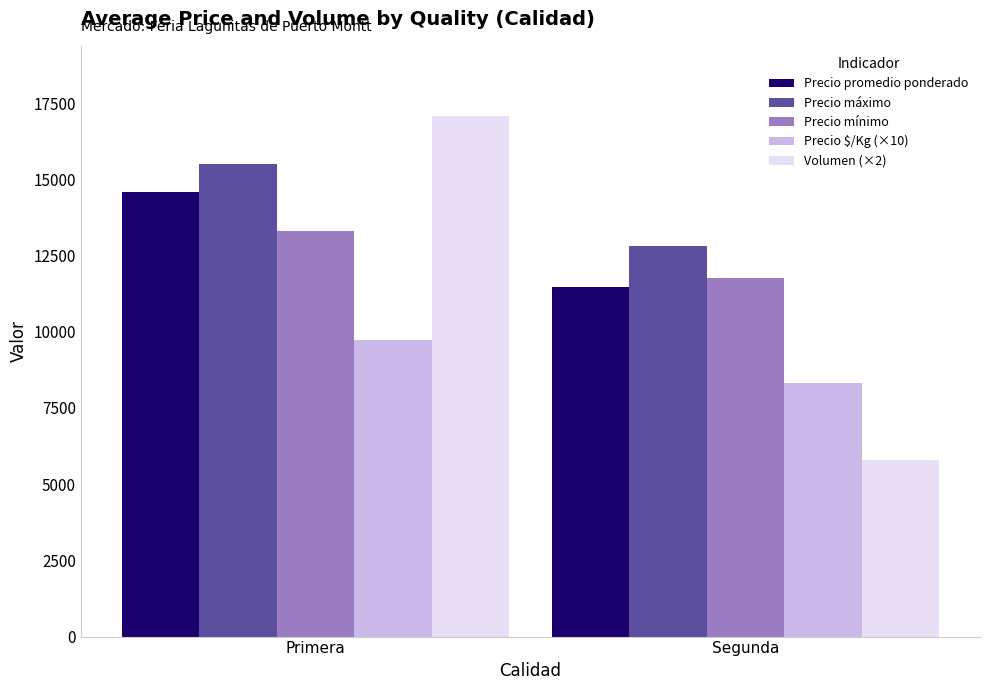

What is the approximate value of Precio $/Kg (×10) at Segunda, to the nearest 100?

8300